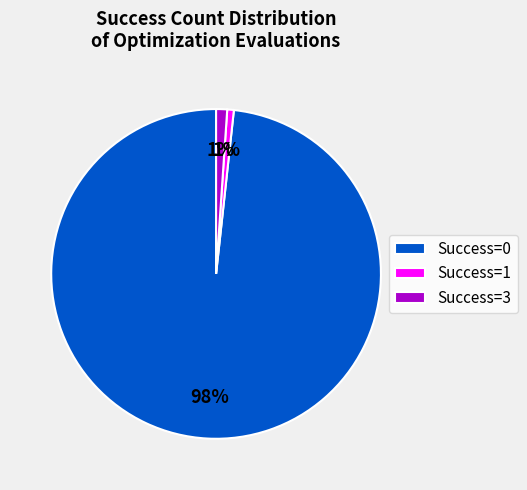

To the nearest percent, what percentage of the pie is Success=1?

1%